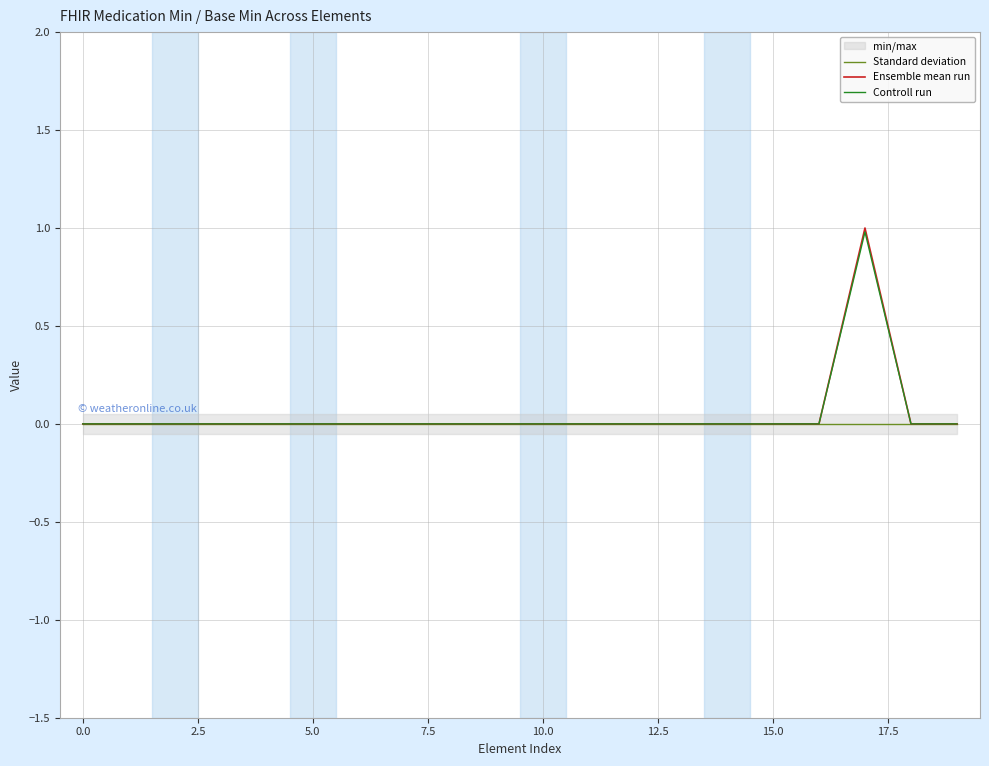

What is the maximum value for Controll run?

1.0